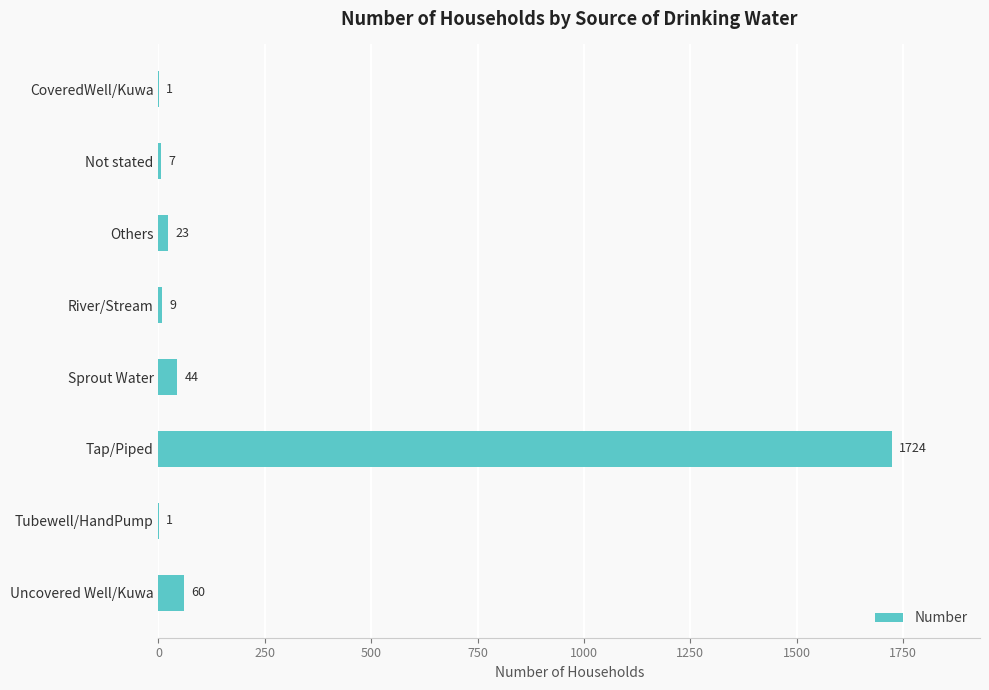

What is the average value?

234